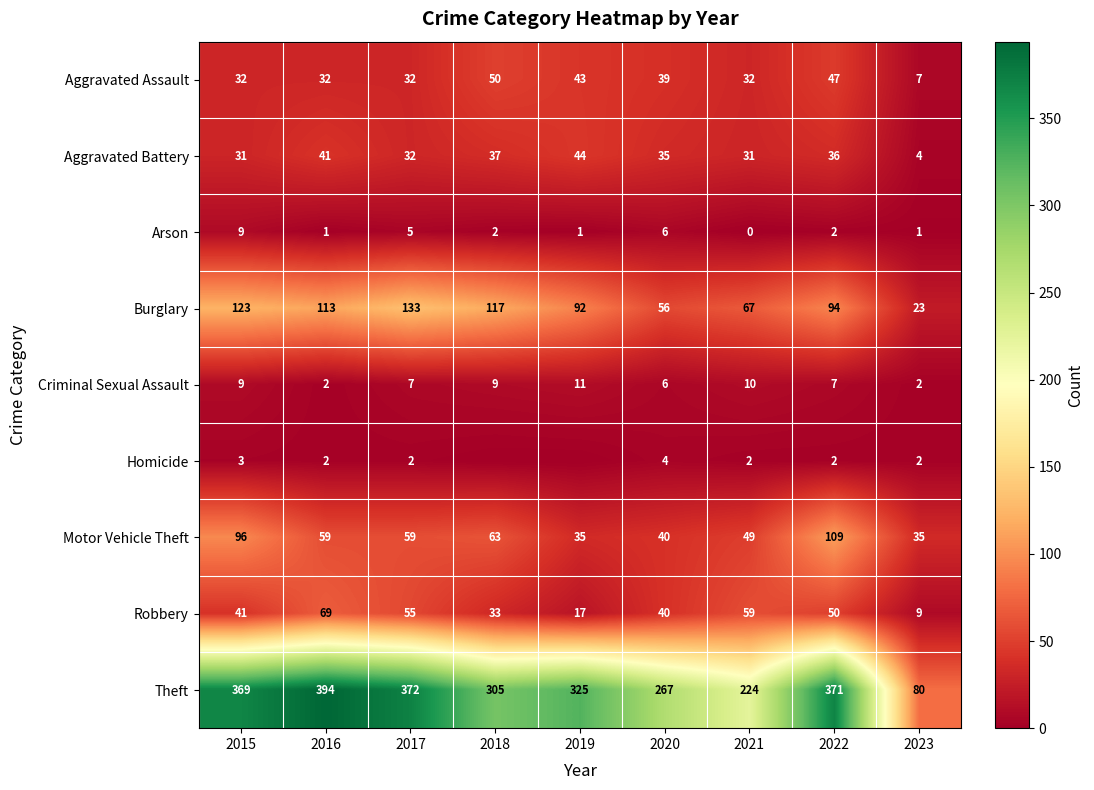

Which series has the largest total across all categories?

Theft